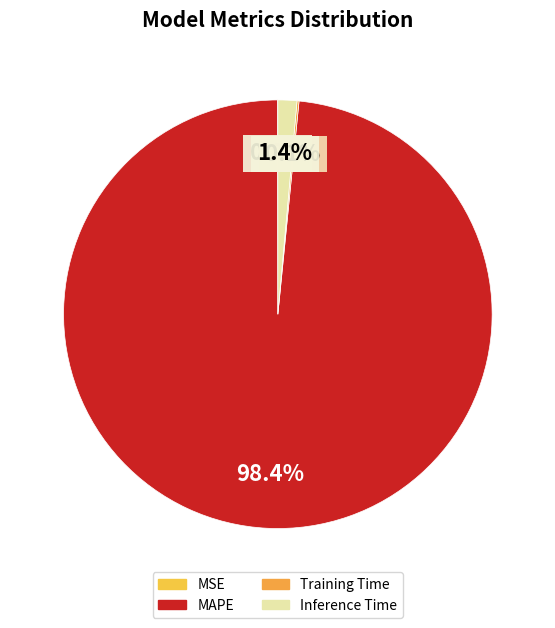

To the nearest percent, what is the difference between the largest and smallest slice percentages?

98%